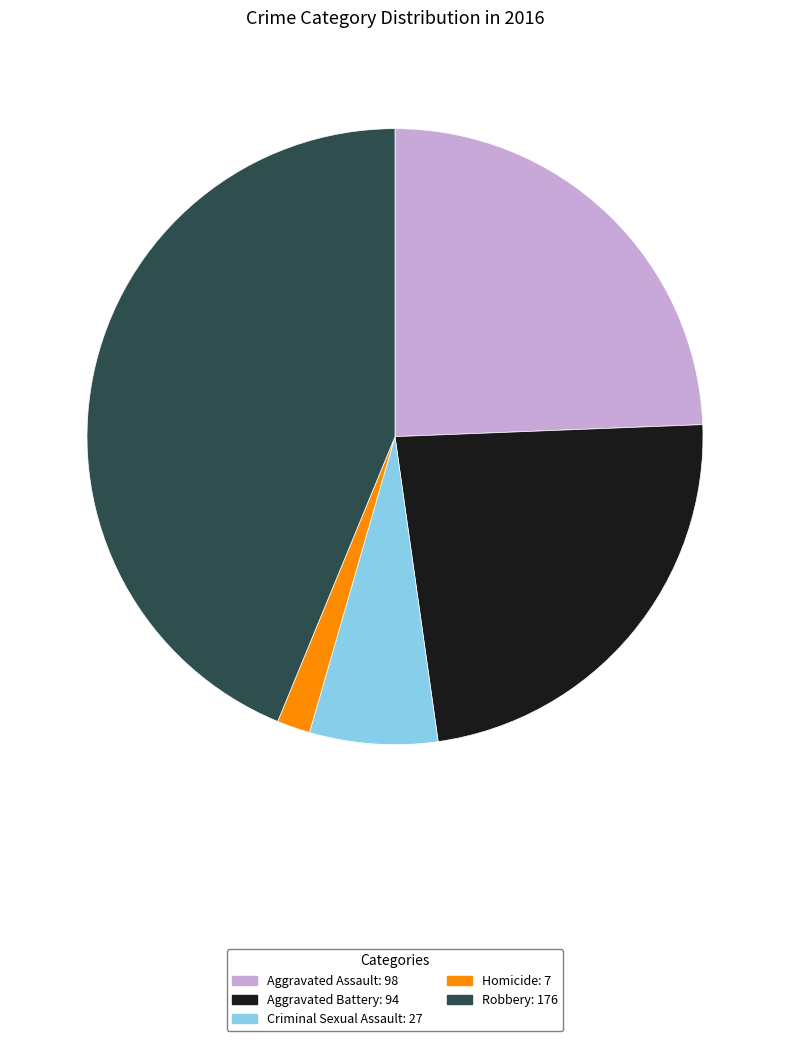

Count the number of slices in the pie.

5